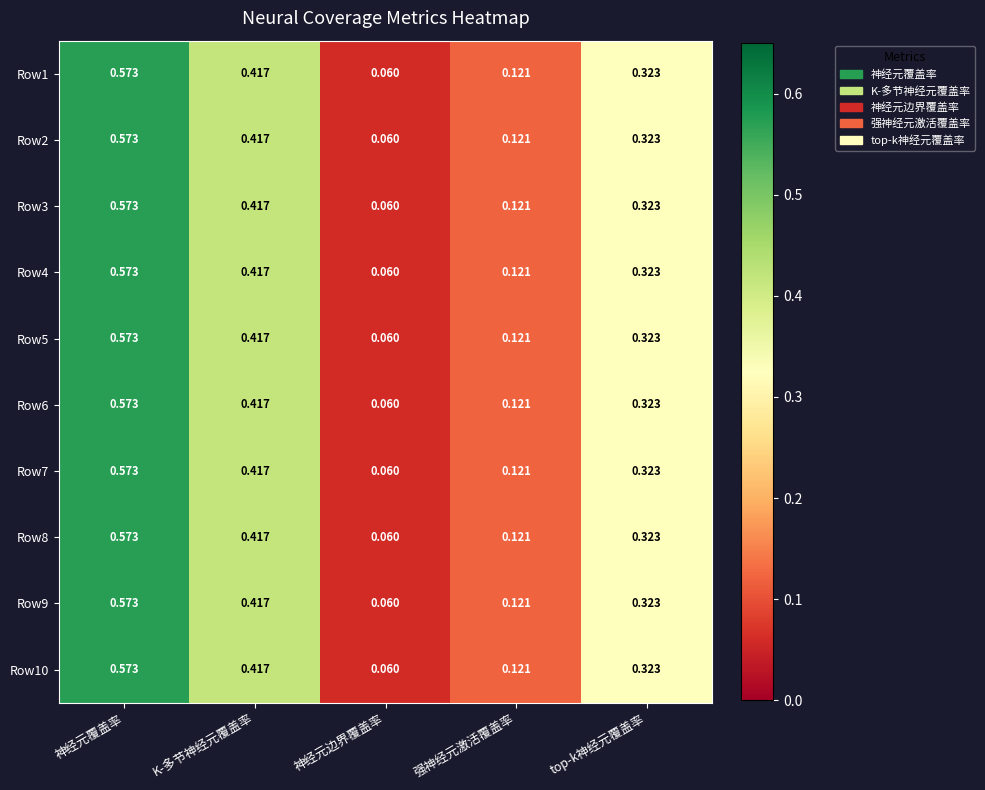

Rank the categories by Row1 value from highest to lowest.

神经元覆盖率, K-多节神经元覆盖率, top-k神经元覆盖率, 强神经元激活覆盖率, 神经元边界覆盖率